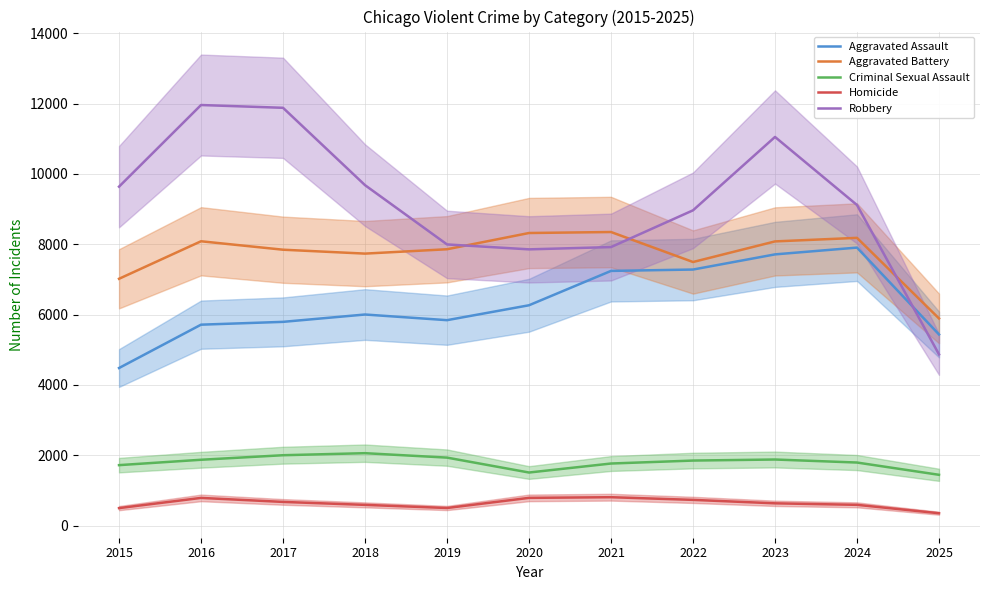

At how many categories does at least one series exceed 3822?

11